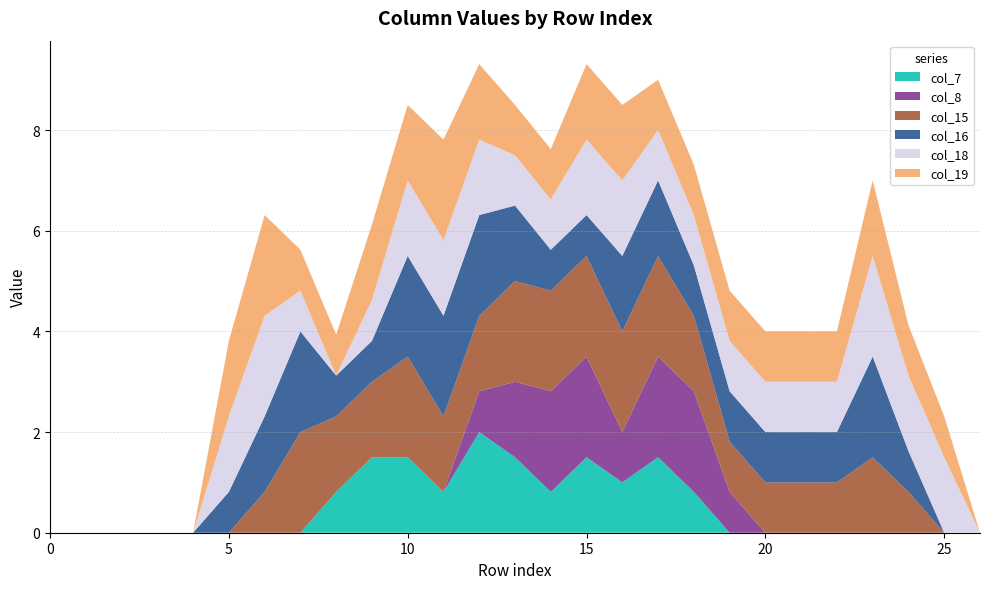

Reading left to right, what are all the values shown in this chart?

col_7: 0.0	0.0	0.0	0.0	0.0	0.0	0.0	0.0	0.8	1.5	1.5	0.8	2.0	1.5	0.8	1.5	1.0	1.5	0.8	0.0	0.0	0.0	0.0	0.0	0.0	0.0	0.0
col_8: 0.0	0.0	0.0	0.0	0.0	0.0	0.0	0.0	0.0	0.0	0.0	0.0	0.8	1.5	2.0	2.0	1.0	2.0	2.0	0.8	0.0	0.0	0.0	0.0	0.0	0.0	0.0
col_15: 0.0	0.0	0.0	0.0	0.0	0.0	0.8	2.0	1.5	1.5	2.0	1.5	1.5	2.0	2.0	2.0	2.0	2.0	1.5	1.0	1.0	1.0	1.0	1.5	0.8	0.0	0.0
col_16: 0.0	0.0	0.0	0.0	0.0	0.8	1.5	2.0	0.8	0.8	2.0	2.0	2.0	1.5	0.8	0.8	1.5	1.5	1.0	1.0	1.0	1.0	1.0	2.0	0.8	0.0	0.0
col_18: 0.0	0.0	0.0	0.0	0.0	1.5	2.0	0.8	0.0	0.8	1.5	1.5	1.5	1.0	1.0	1.5	1.5	1.0	1.0	1.0	1.0	1.0	1.0	2.0	1.5	1.5	0.0
col_19: 0.0	0.0	0.0	0.0	0.0	1.5	2.0	0.8	0.8	1.5	1.5	2.0	1.5	1.0	1.0	1.5	1.5	1.0	1.0	1.0	1.0	1.0	1.0	1.5	1.0	0.8	0.0